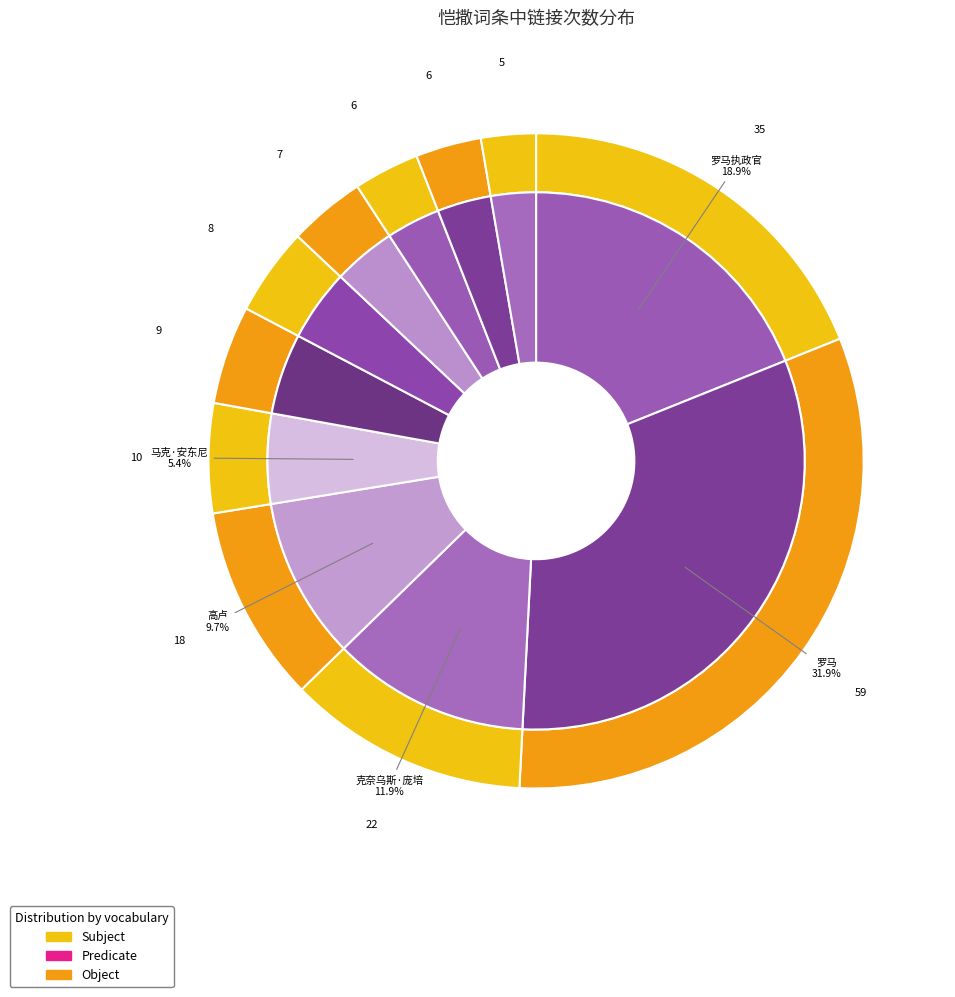

Which category has the biggest portion of the pie?

罗马